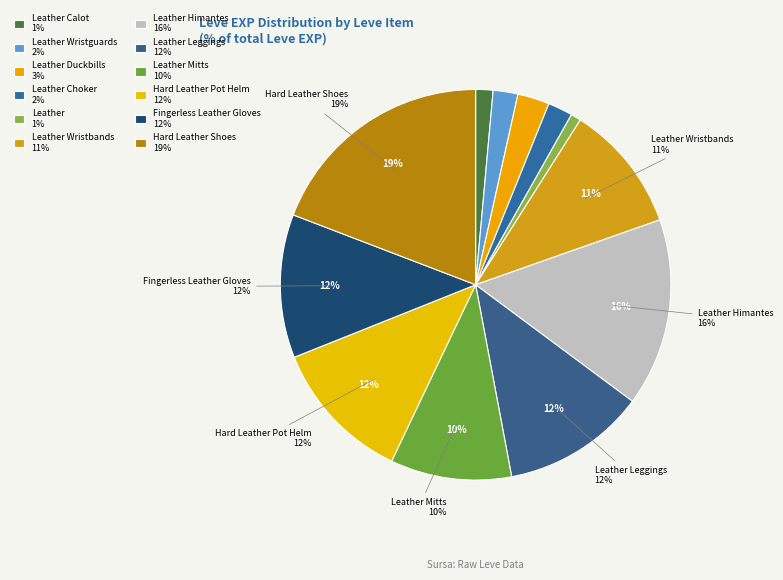

Rank the categories by value from highest to lowest.

Hard Leather Shoes, Leather Himantes, Leather Leggings, Hard Leather Pot Helm, Fingerless Leather Gloves, Leather Wristbands, Leather Mitts, Leather Duckbills, Leather Wristguards, Leather Choker, Leather Calot, Leather